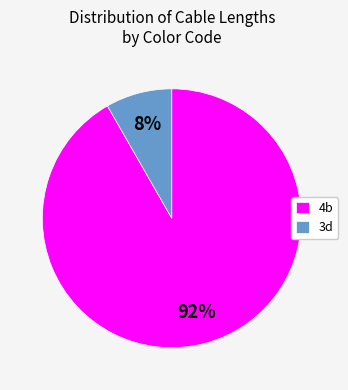

The 4b slice represents 16% of the pie. True or false?

False